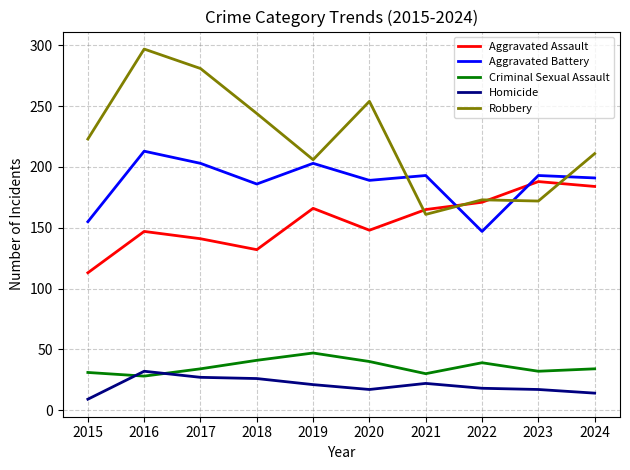

True or false: Aggravated Assault and Homicide intersect in this chart.

False